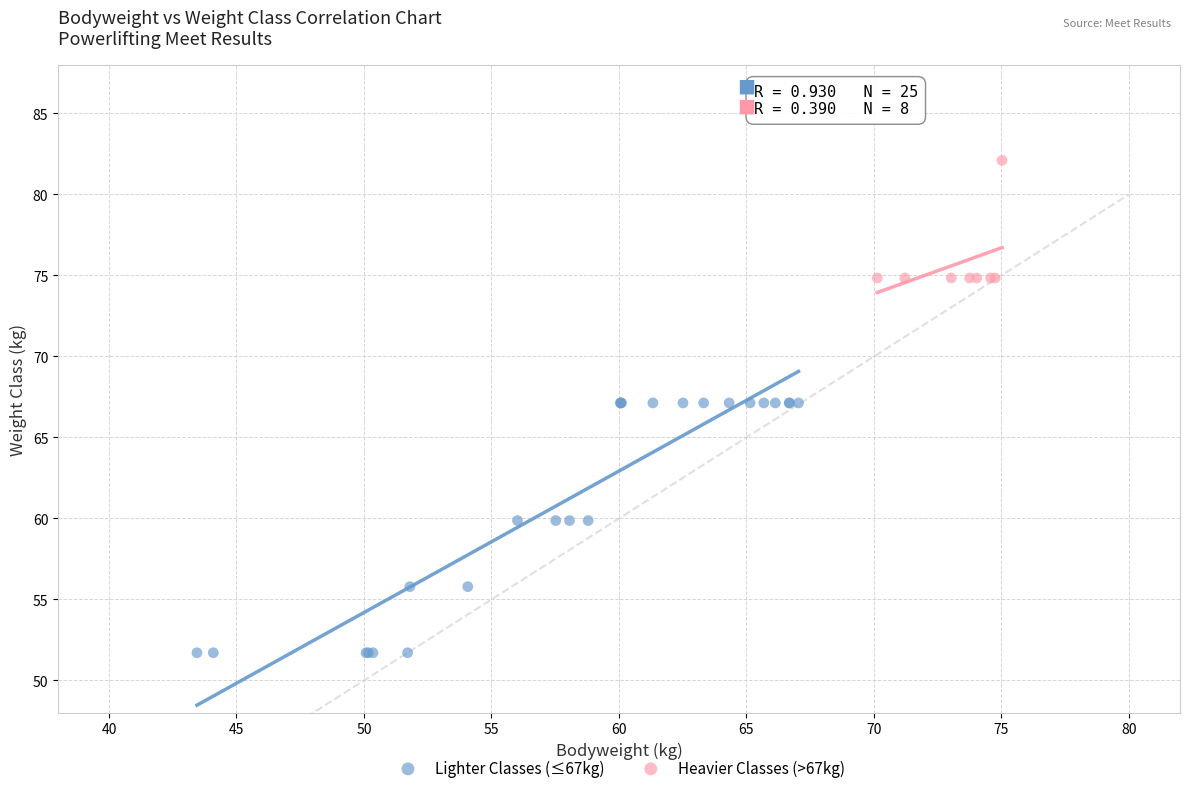

Which series has the widest spread of Y values?

Lighter Classes (≤67kg)